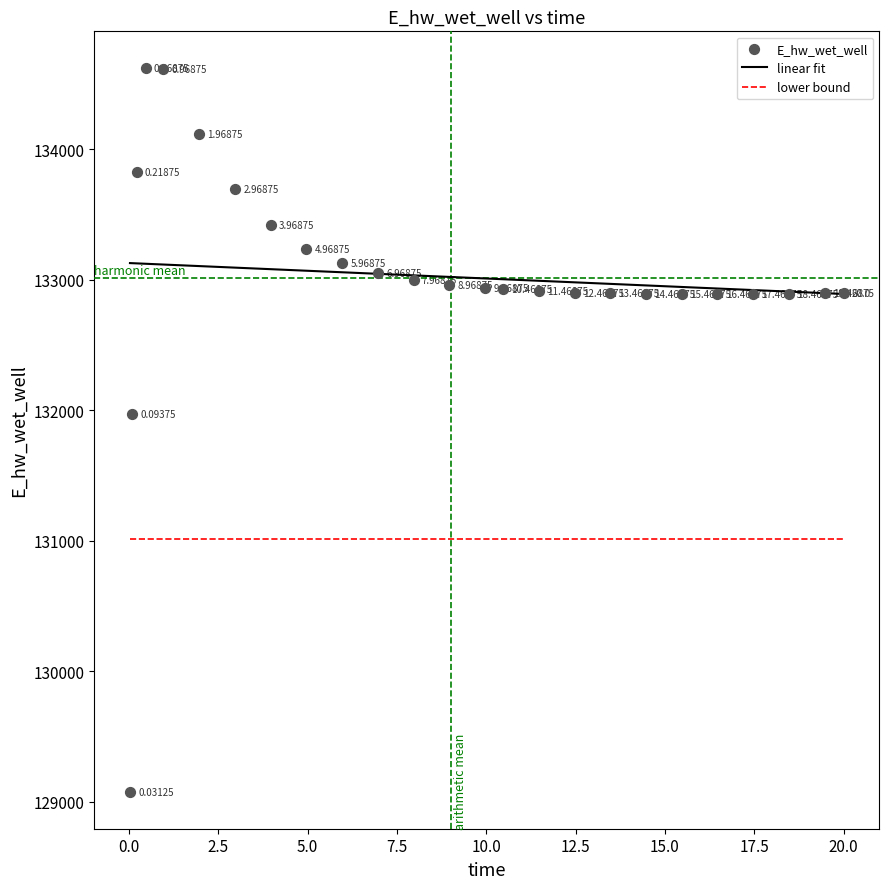

What is the range of Y values (max minus min)?

5557.3